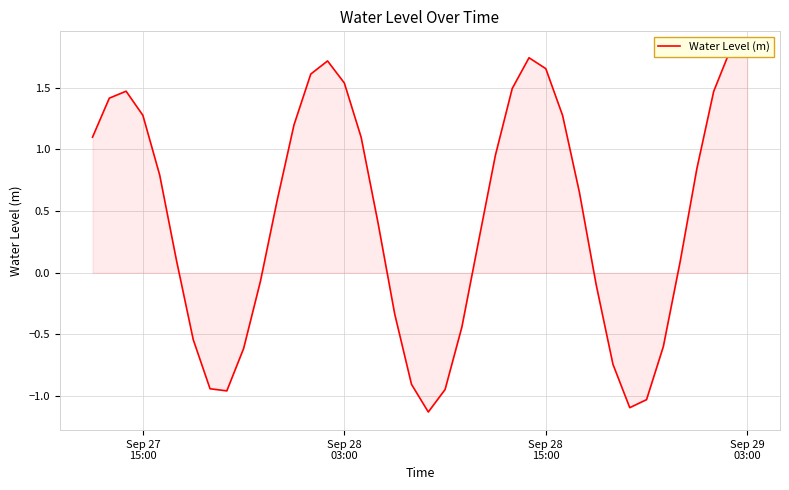

How many negative values are there?

15